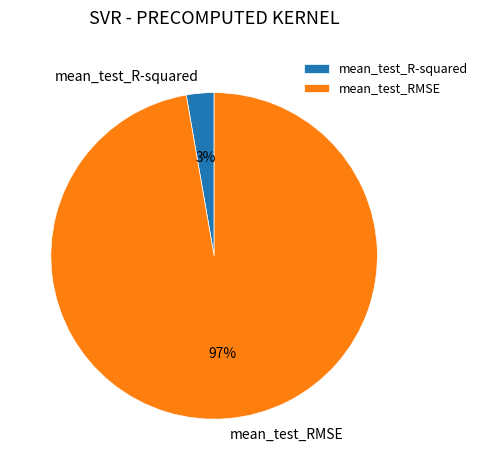

Is the sum of mean_test_RMSE and mean_test_R-squared greater than half?

Yes